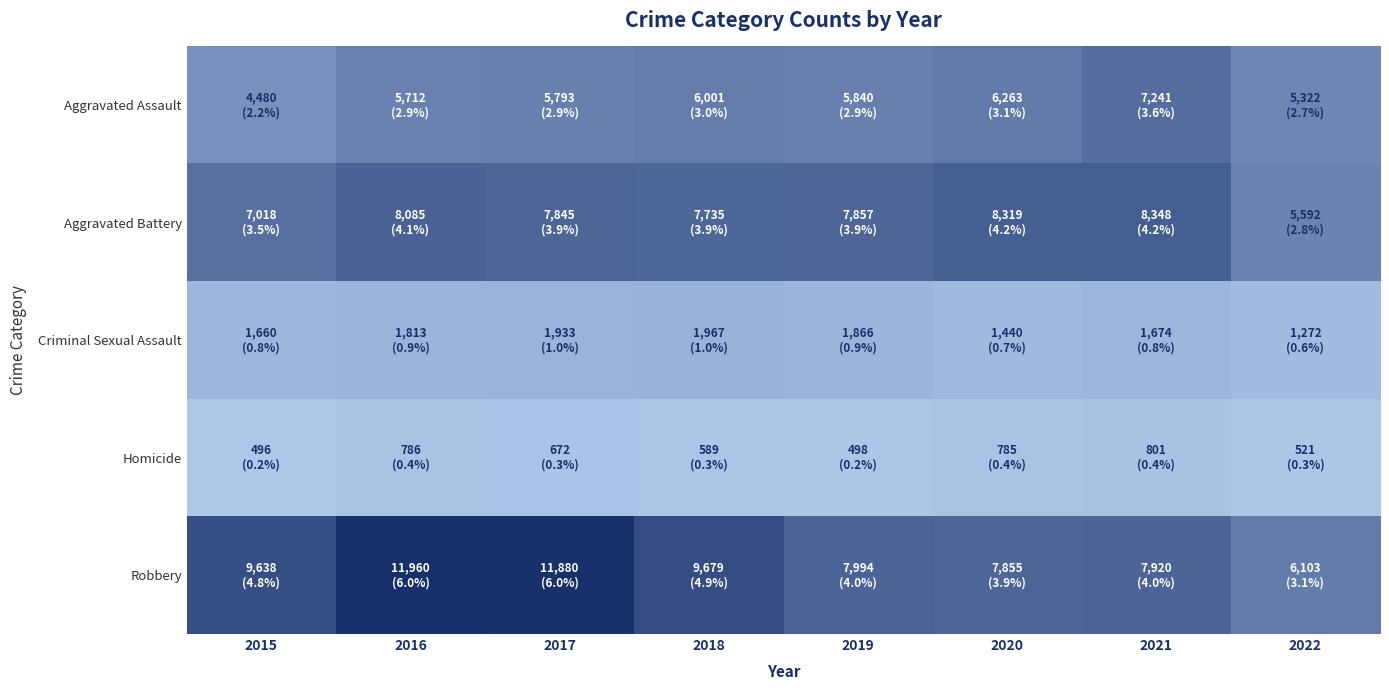

Which series has the largest range (max minus min)?

Robbery